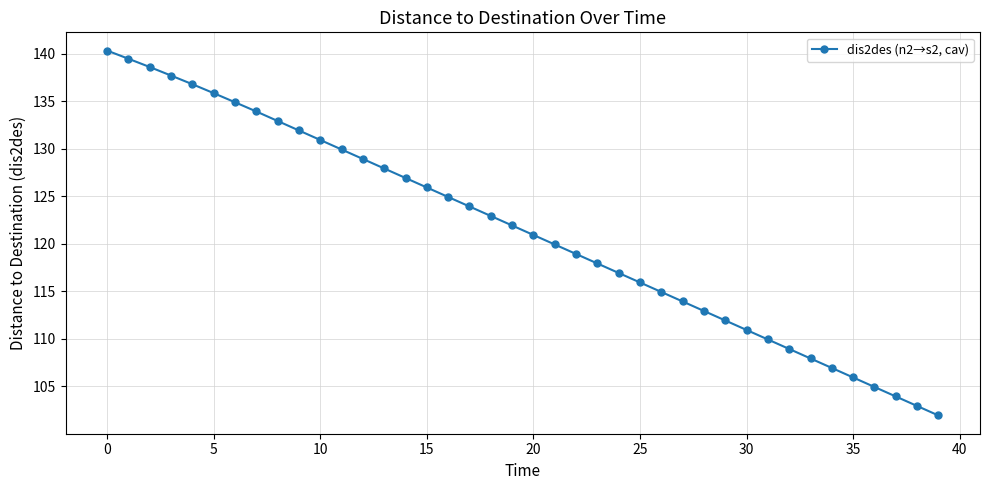

What is the difference between the maximum and minimum values?

38.4